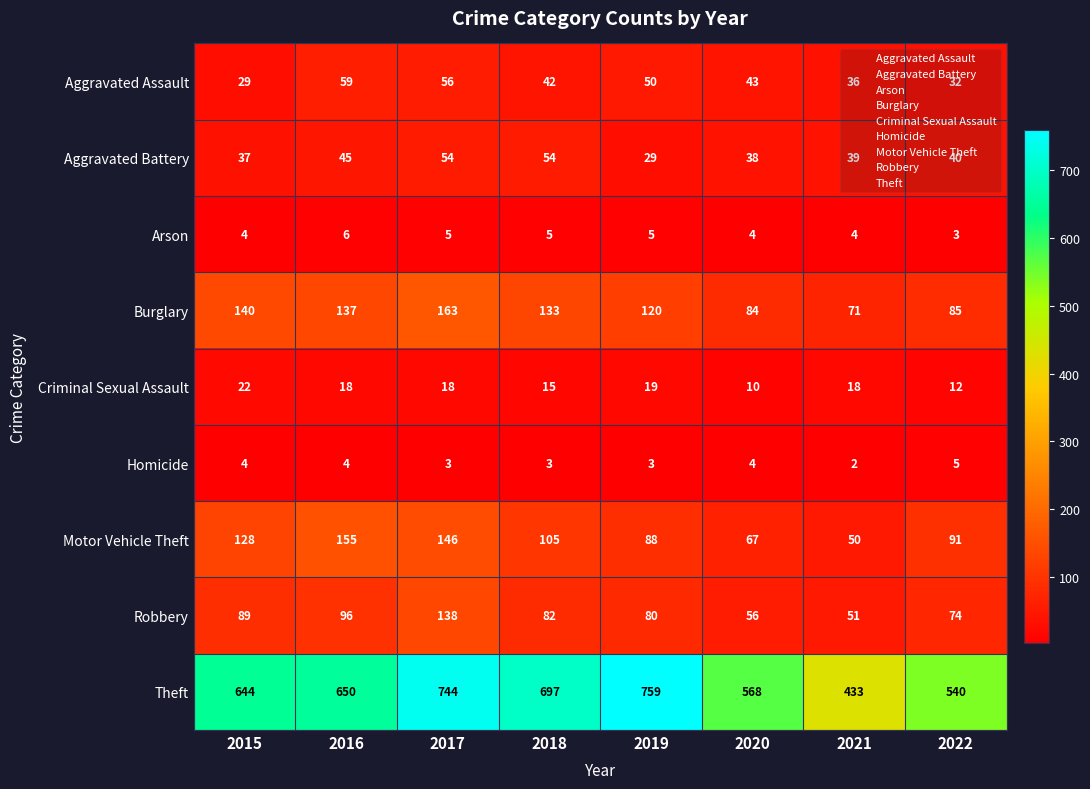

What is the approximate value of Criminal Sexual Assault at 2016, to the nearest 5?

20